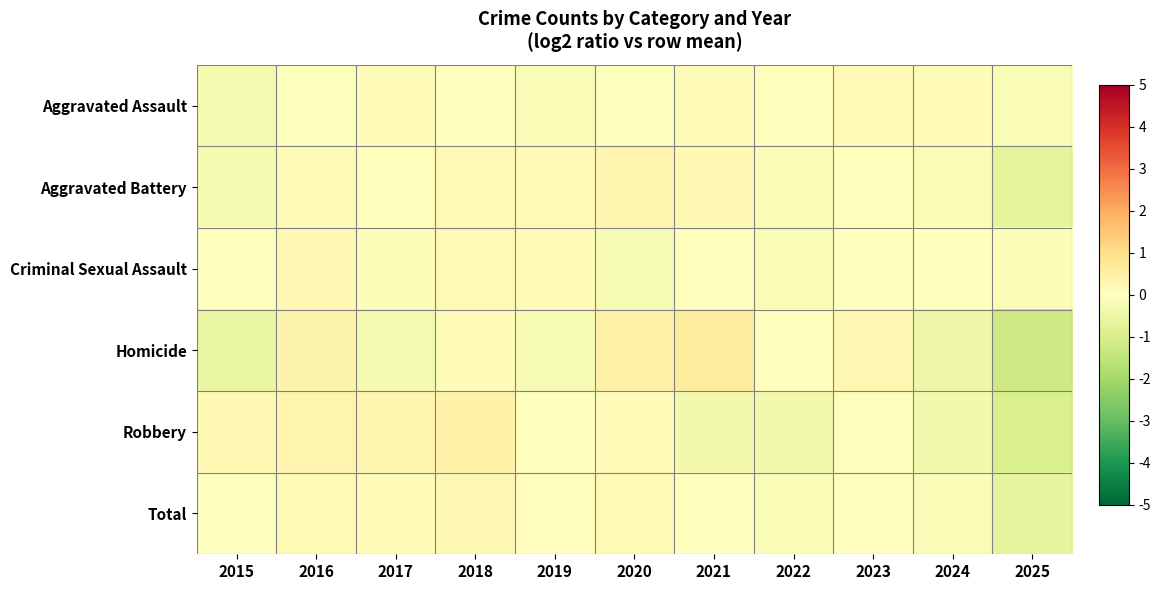

At 2021, list the series in order from largest to smallest.

Homicide, Aggravated Battery, Aggravated Assault, Criminal Sexual Assault, Total, Robbery